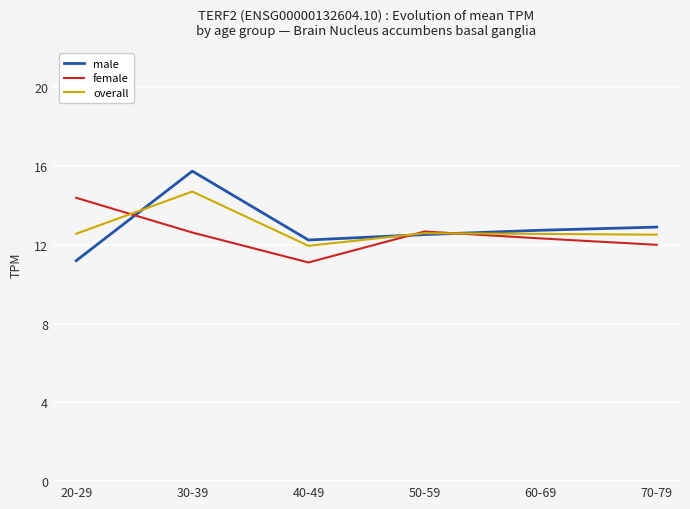

What is the difference between the highest and lowest values at 70-79?

0.9